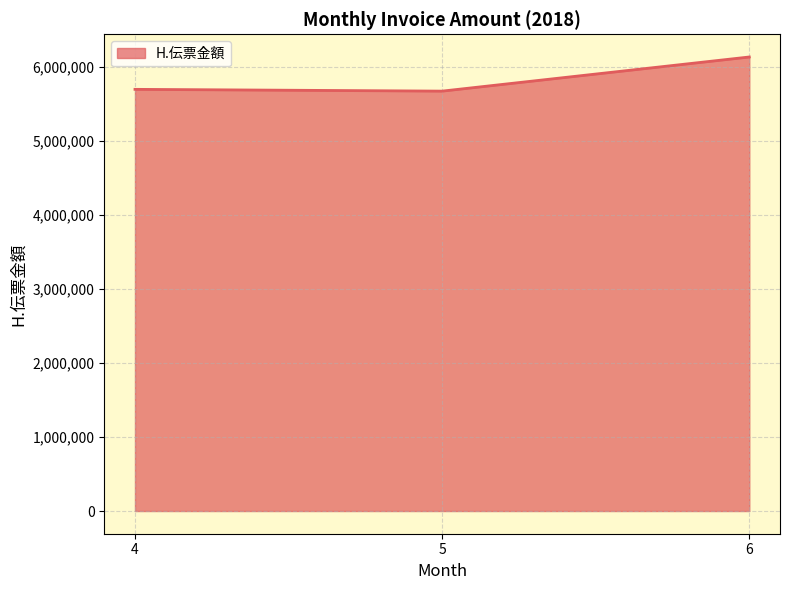

What is the sum of the values at 4 and 6?

11824620